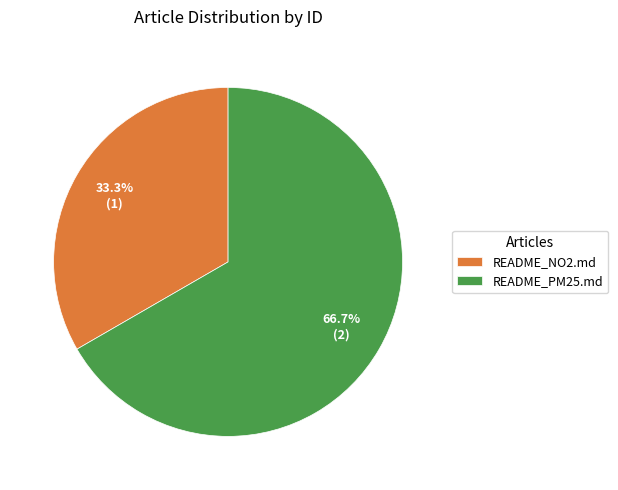

The README_PM25.md slice represents 55% of the pie. True or false?

False